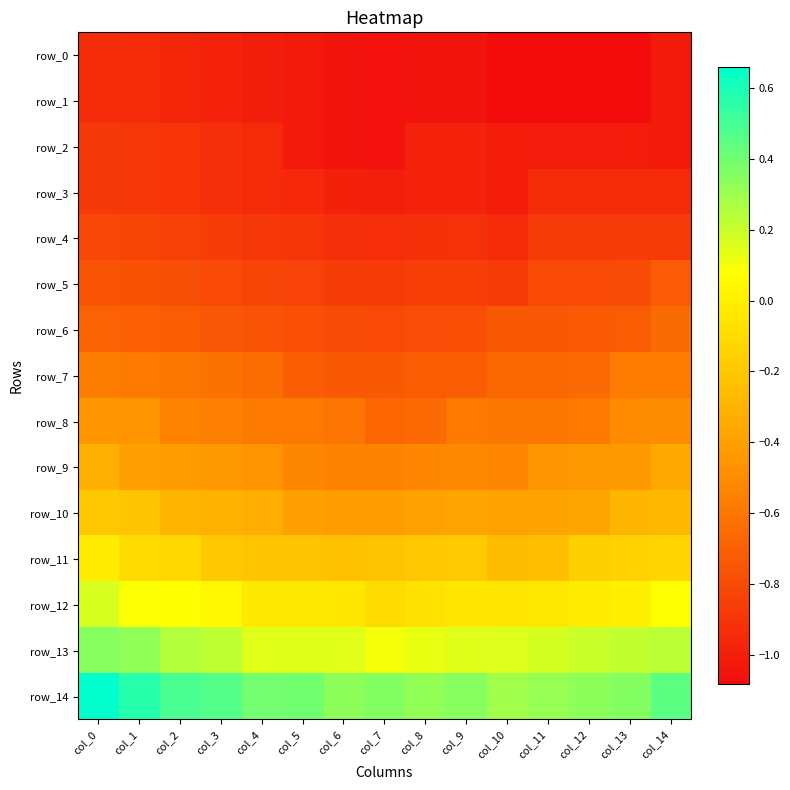

True or false: row_1 has a value of -1.6 at col_14.

False